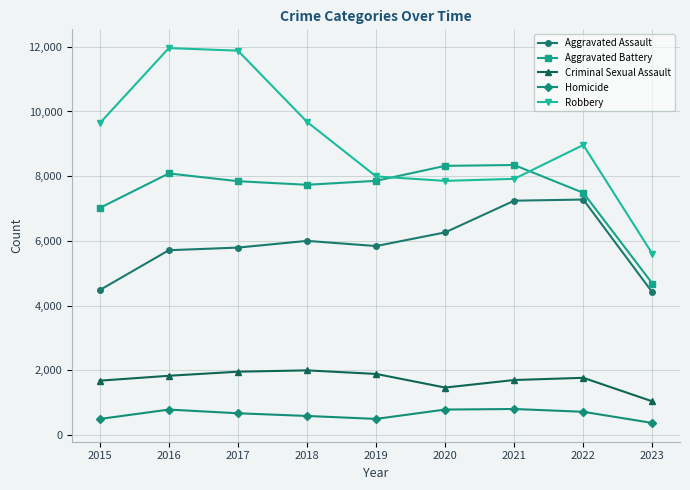

At which label is Robbery closest to 8780?

2022